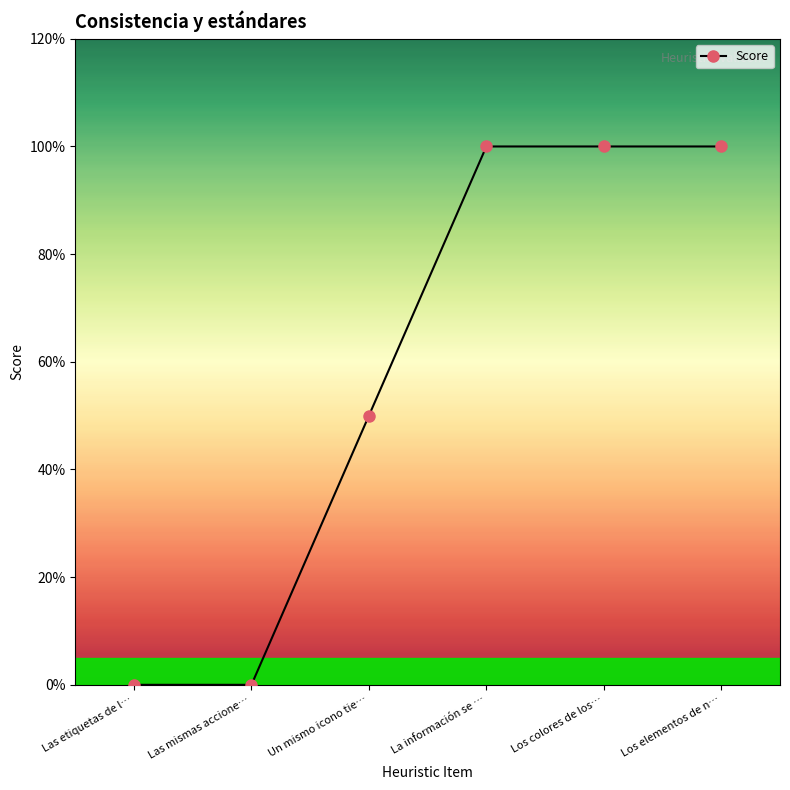

What is the greatest value displayed?

1.0